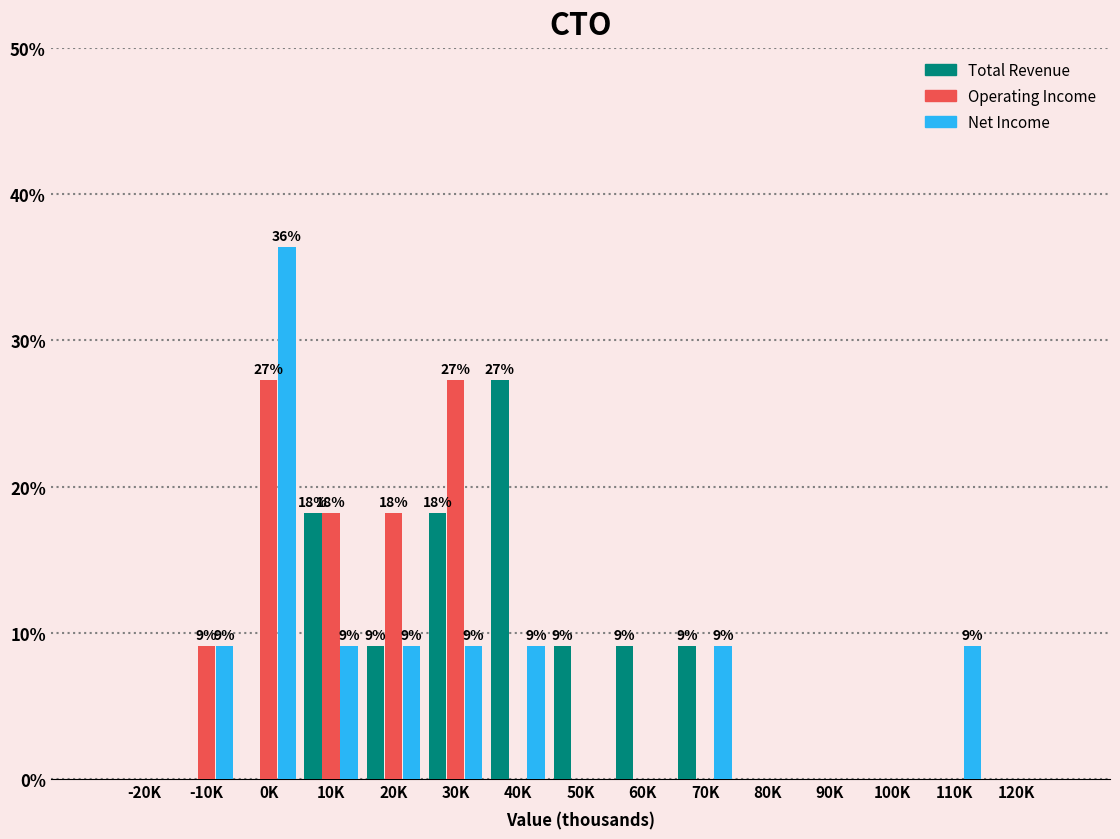

Where is Operating Income nearest to the value 13?

-10K